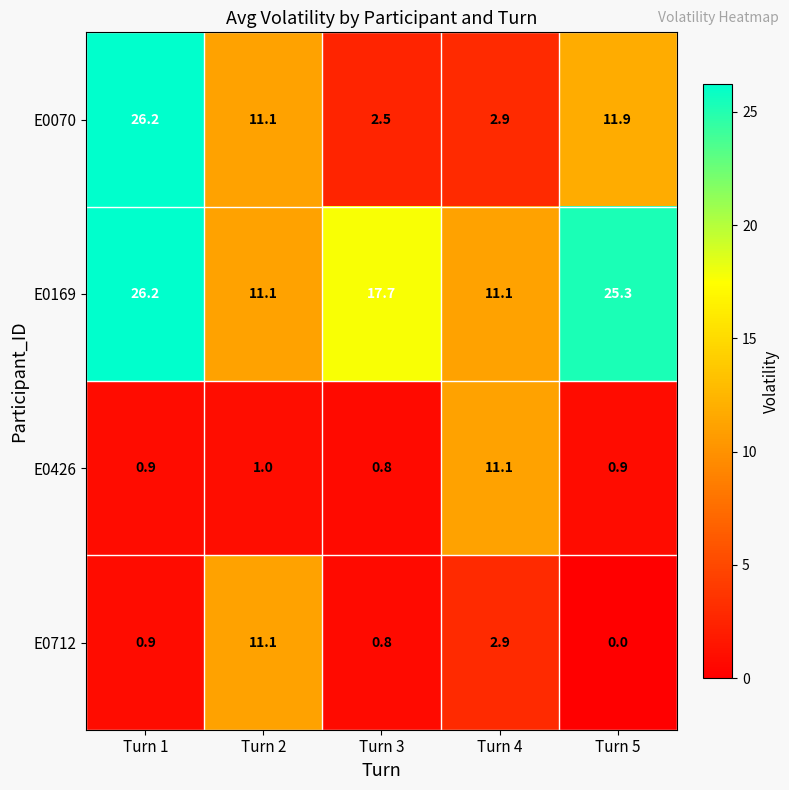

What is the difference between the second highest and minimum values in the E0712 series?

2.9